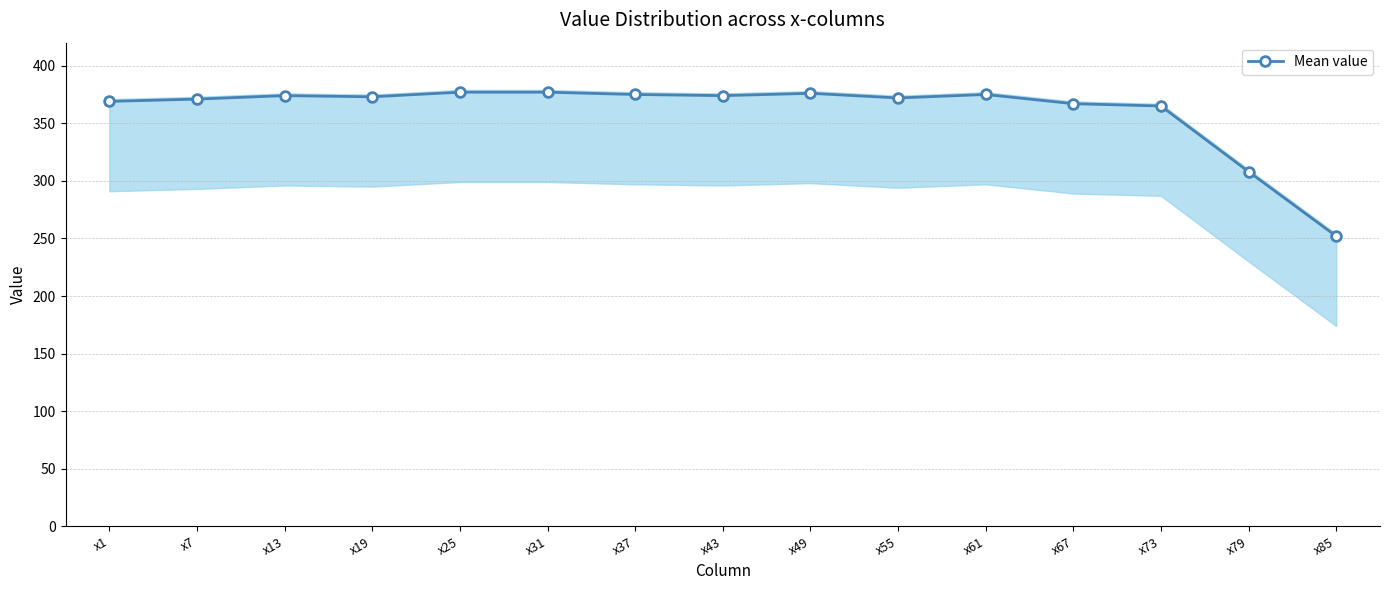

How many values are below 373?

7